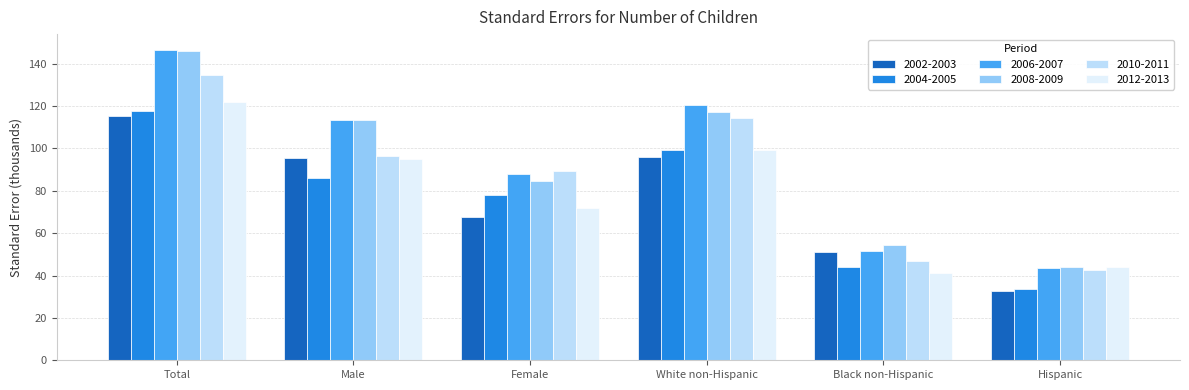

The 2004-2005 series shows 43.8 at Black non-Hispanic. True or false?

True